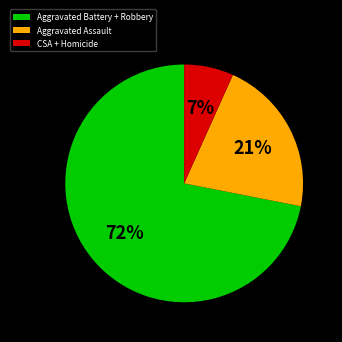

To the nearest percent, what percentage of the pie is Aggravated Assault?

21%